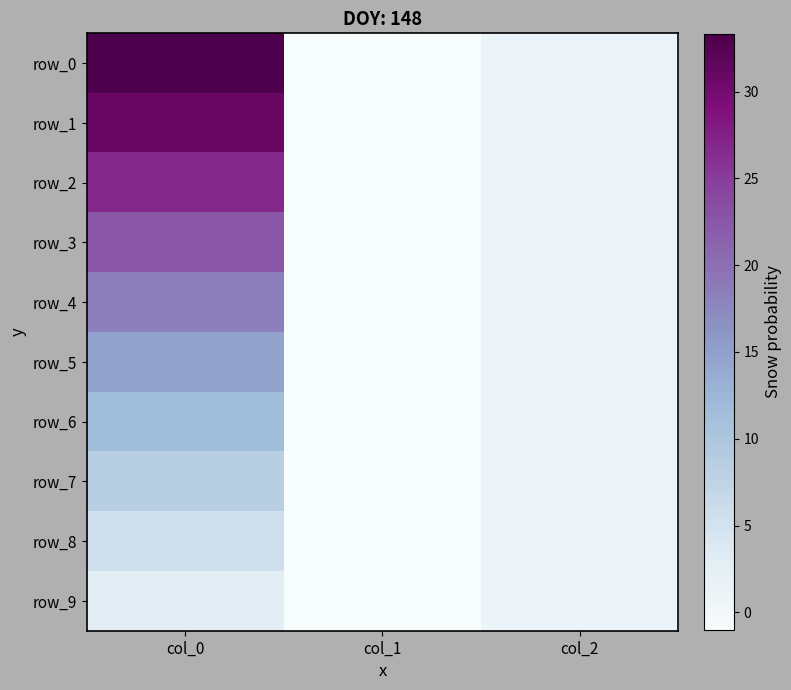

List the labels in order of row_2 value, largest first.

col_0, col_2, col_1